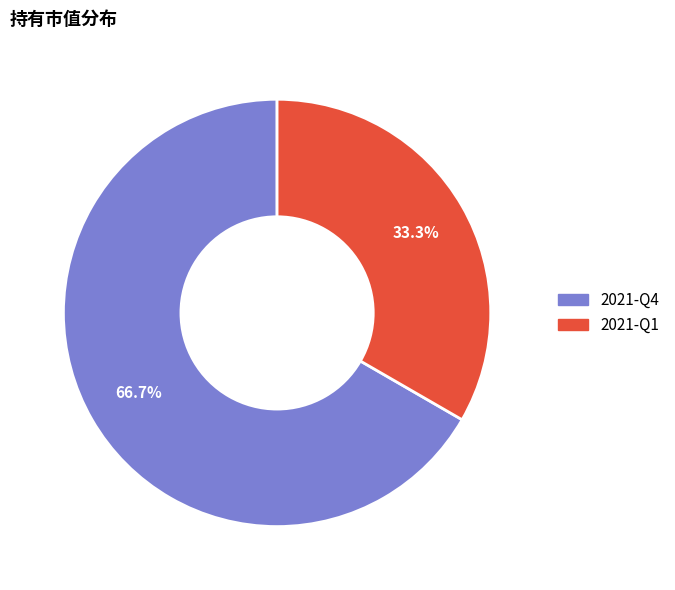

What percentage is the 2021-Q4 slice, to the nearest percent?

67%